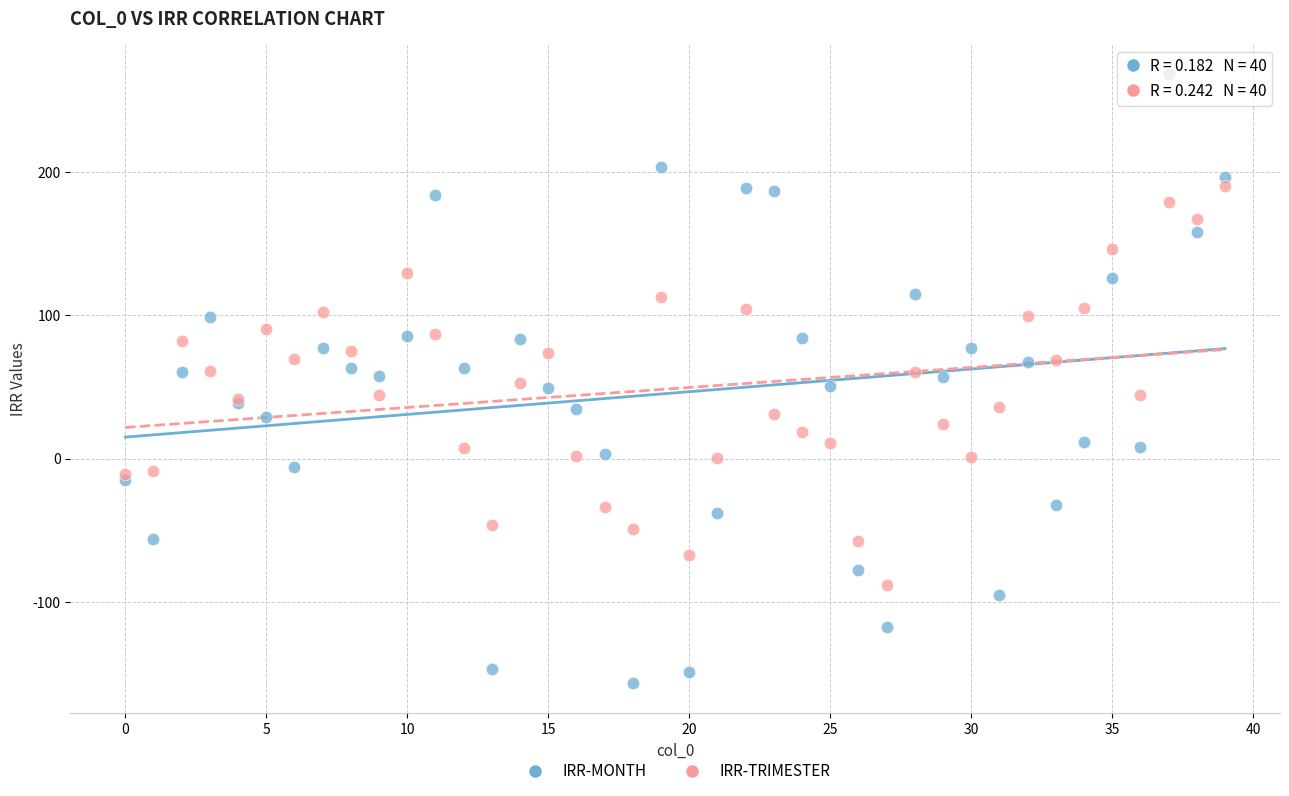

Which series contains the highest Y value?

IRR-MONTH